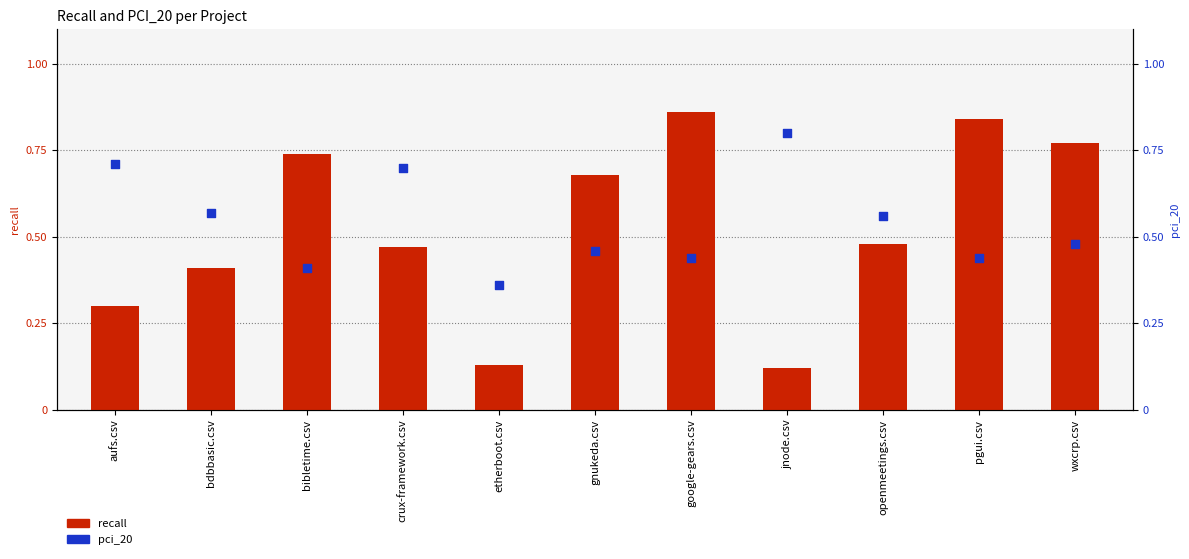

Which series has the largest total across all categories?

pci_20